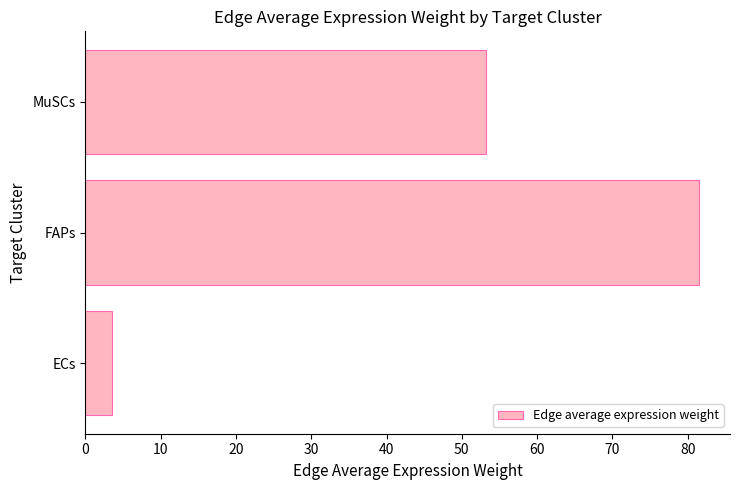

What is the difference between the maximum and minimum values?

78.1